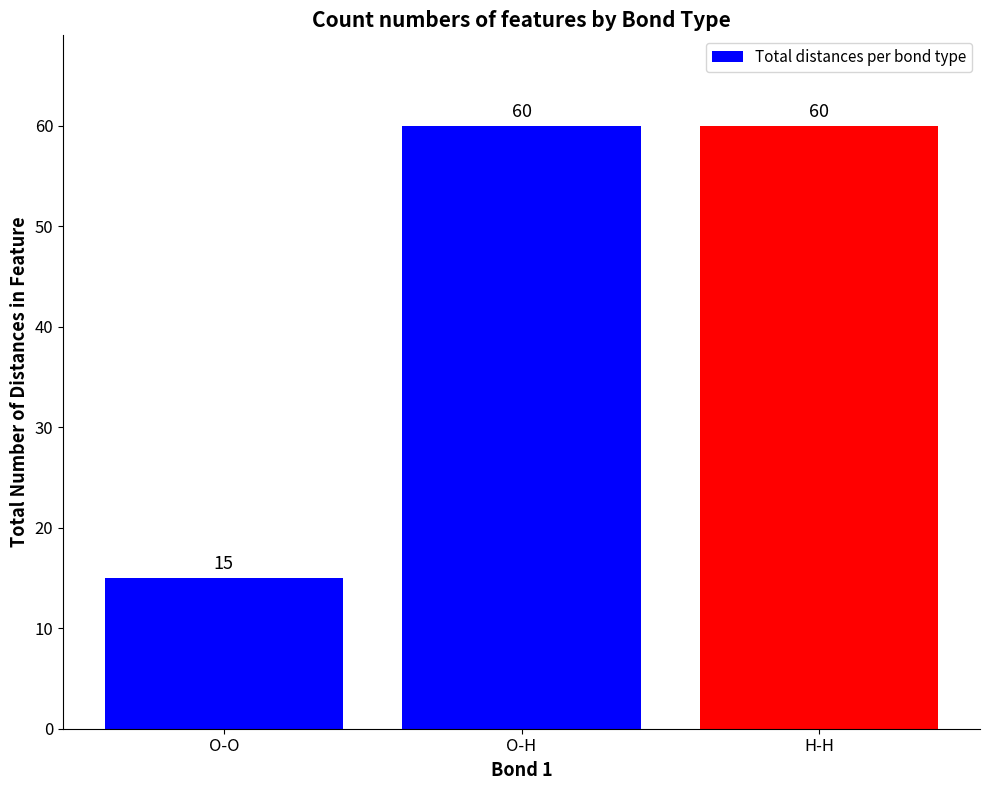

What is the value of the 1st bar from the left?

15